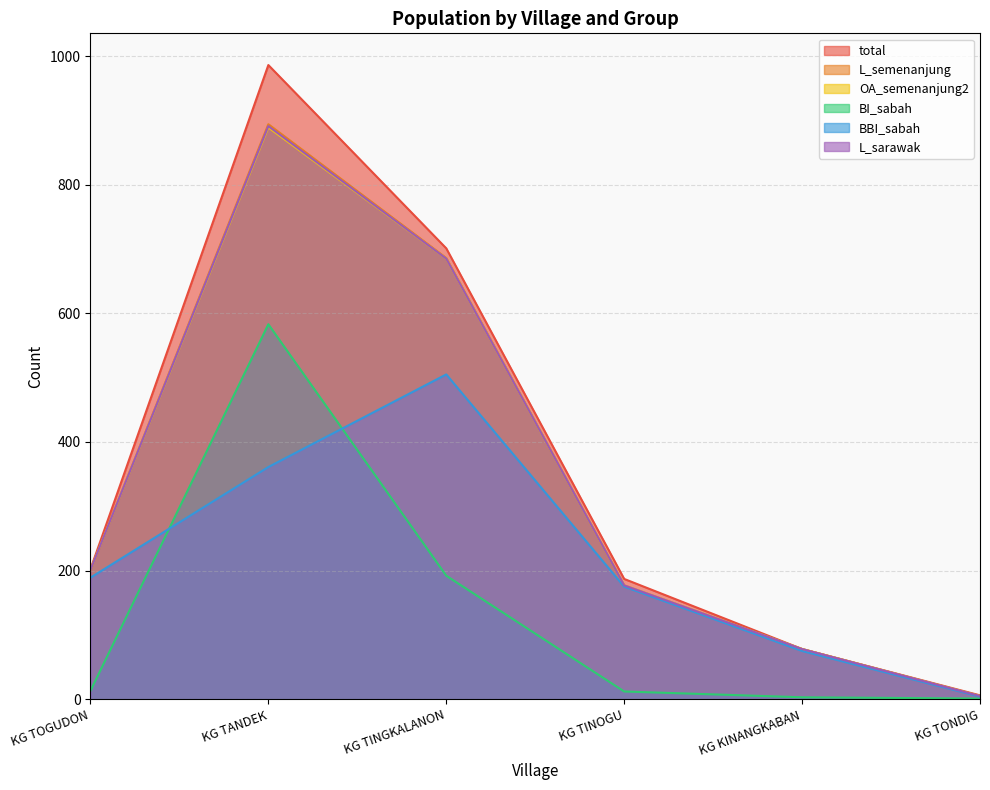

Does the chart have visible grid lines?

Yes